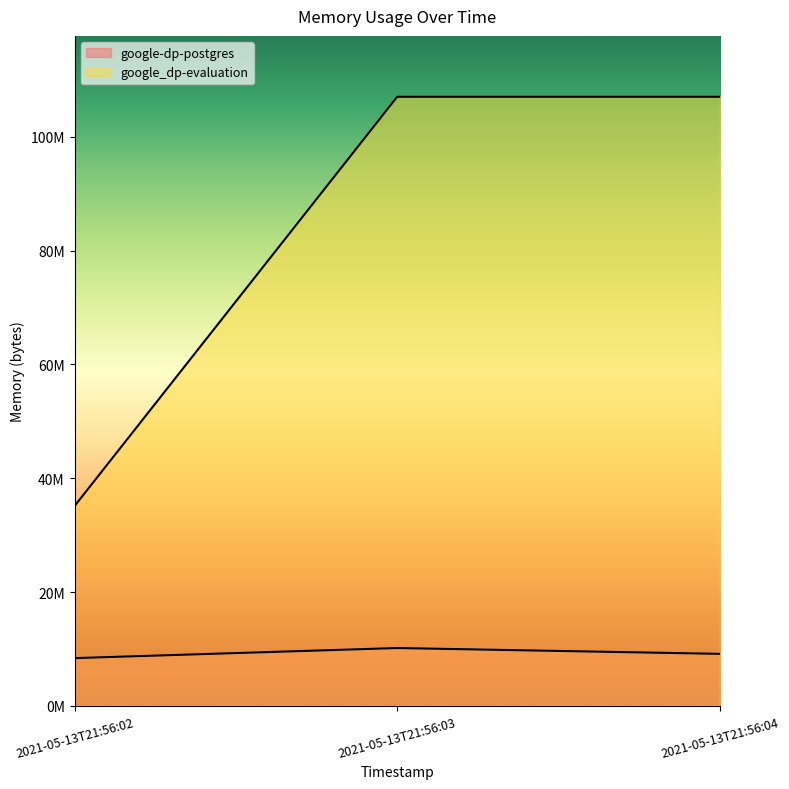

How many data points in google-dp-postgres are above 9138176?

1